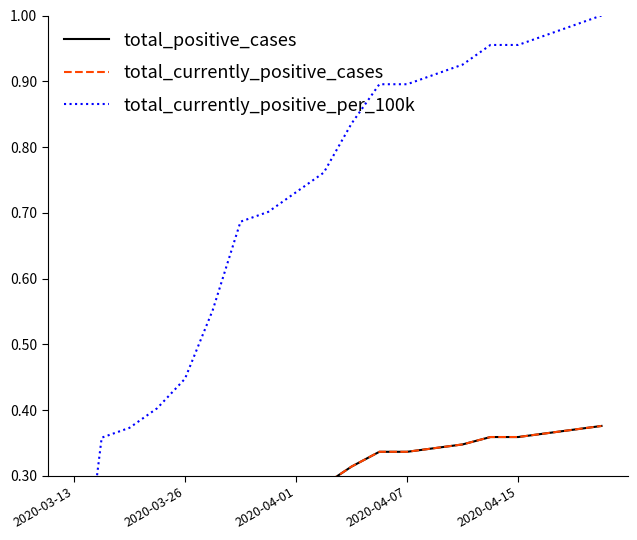

Which series has the largest total across all categories?

total_currently_positive_per_100k